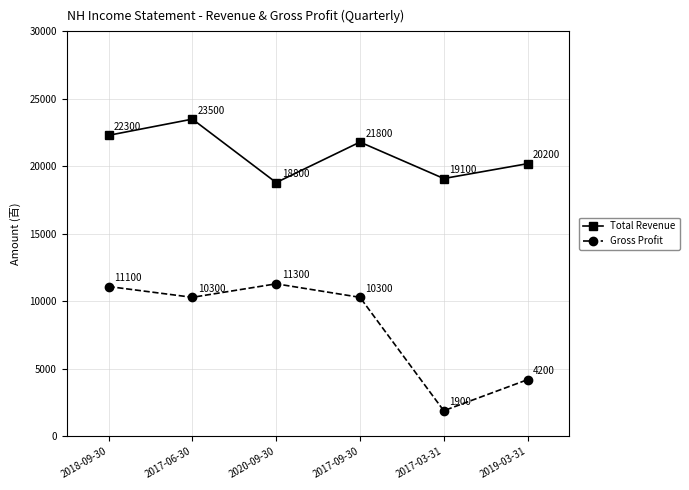

Count the number of categories in the chart.

6